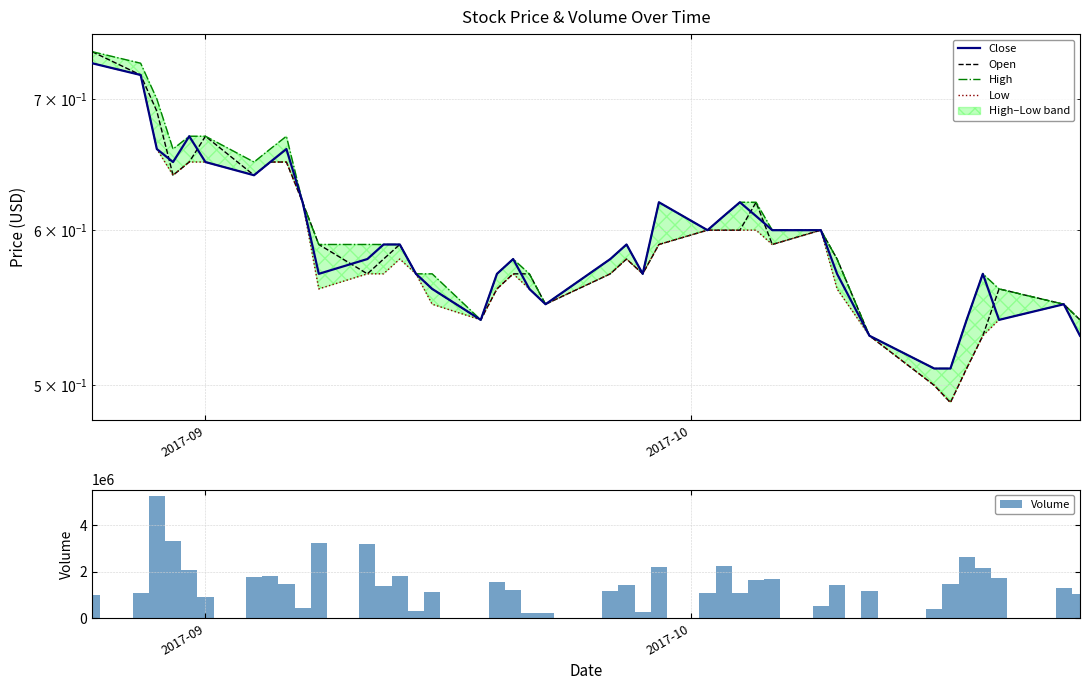

What is the average value of the Volume series?

1499228